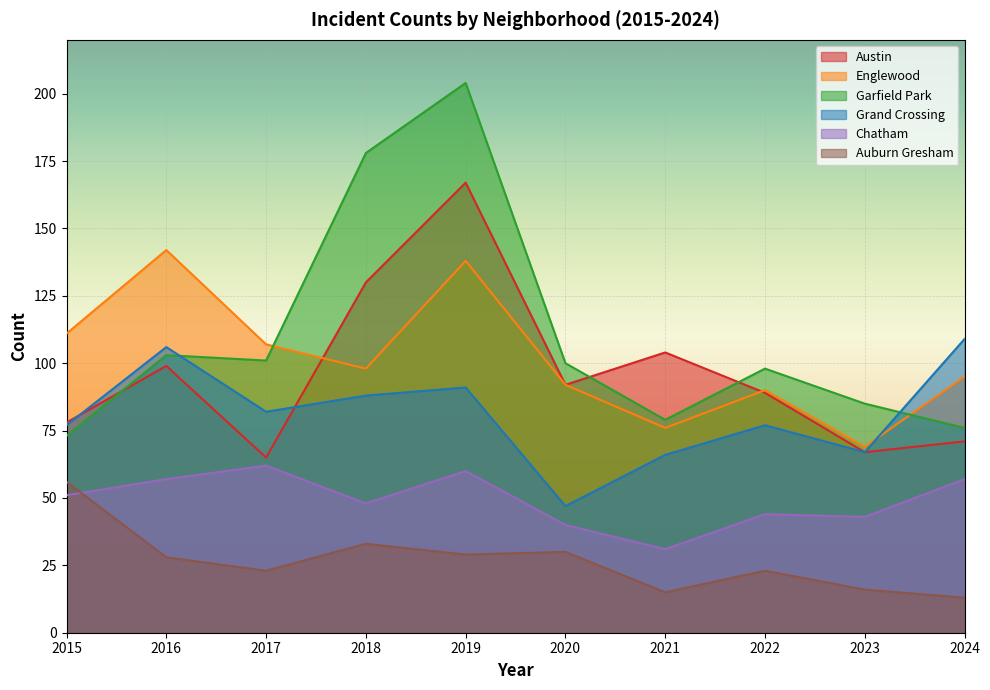

Reading right to left, extract all data points from this chart.

Austin: 2024=71	2023=67	2022=89	2021=104	2020=92	2019=167	2018=130	2017=65	2016=99	2015=78
Englewood: 2024=95	2023=69	2022=90	2021=76	2020=92	2019=138	2018=98	2017=107	2016=142	2015=111
Garfield Park: 2024=76	2023=85	2022=98	2021=79	2020=100	2019=204	2018=178	2017=101	2016=103	2015=73
Grand Crossing: 2024=109	2023=67	2022=77	2021=66	2020=47	2019=91	2018=88	2017=82	2016=106	2015=77
Chatham: 2024=57	2023=43	2022=44	2021=31	2020=40	2019=60	2018=48	2017=62	2016=57	2015=51
Auburn Gresham: 2024=13	2023=16	2022=23	2021=15	2020=30	2019=29	2018=33	2017=23	2016=28	2015=56